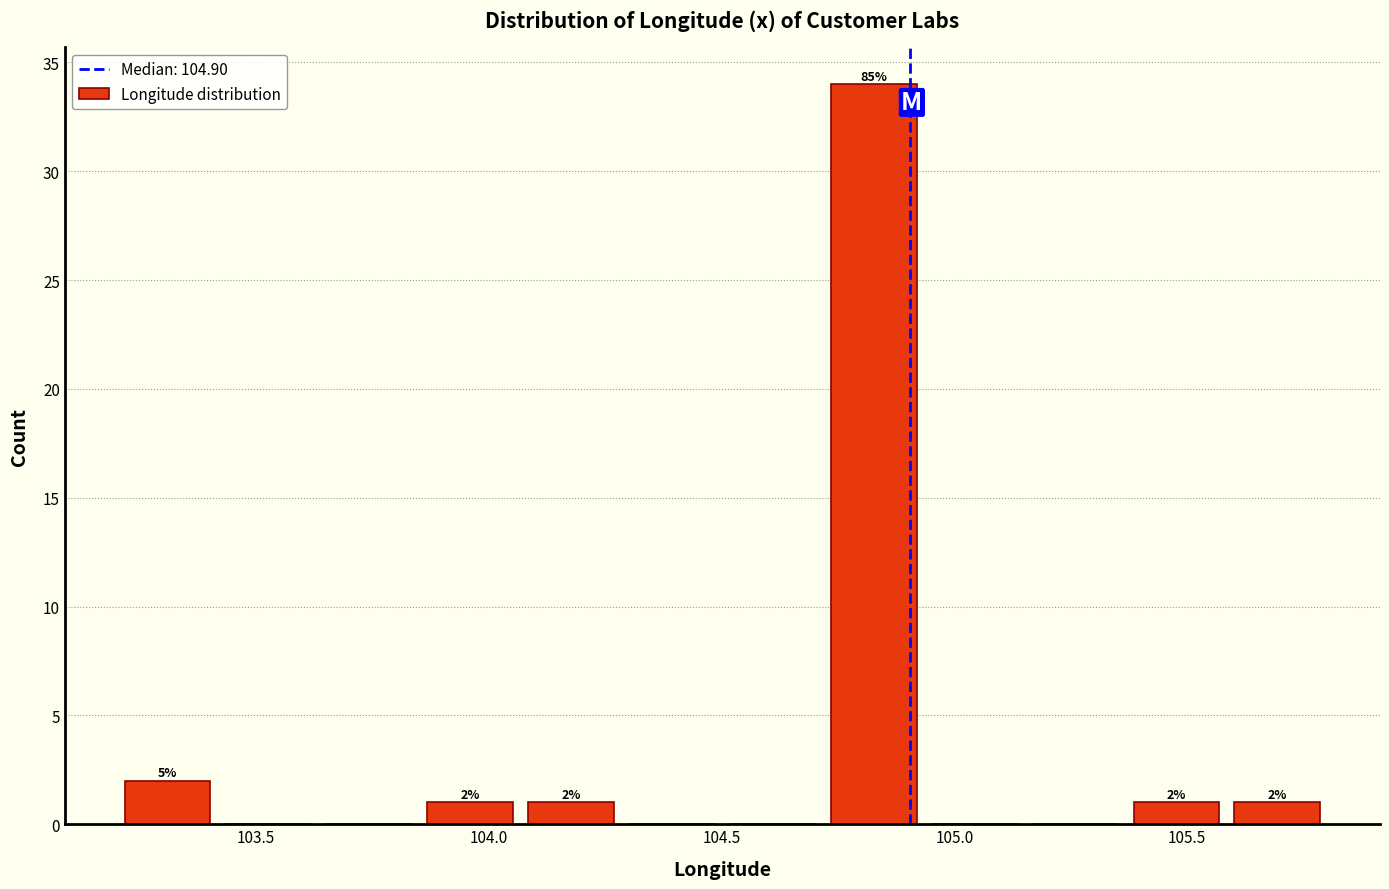

Over which range of the x-axis is the bar tallest?

104.70 to 104.95